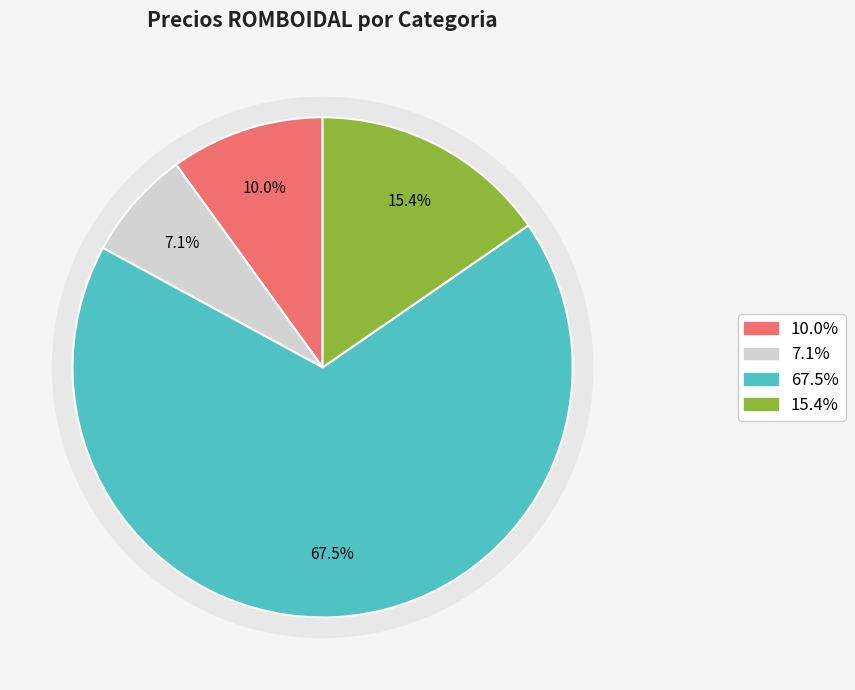

What percentage do TEJIDO Nº 12,5/2 PULG.(55MM) X 2 M and REFUERZOS HORMIGON OLIMPICO C/CODO together represent?

77.5%